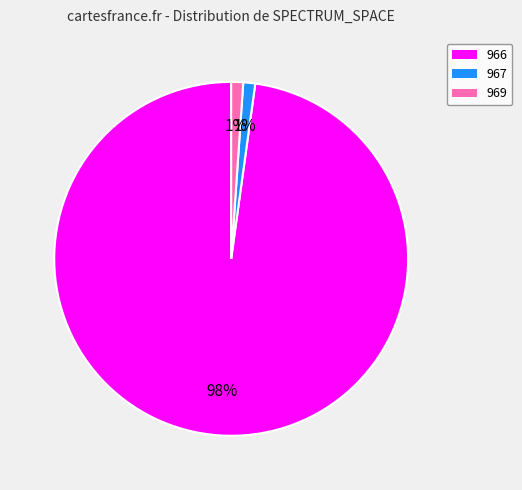

True or false: 969 accounts for 43% of the total.

False